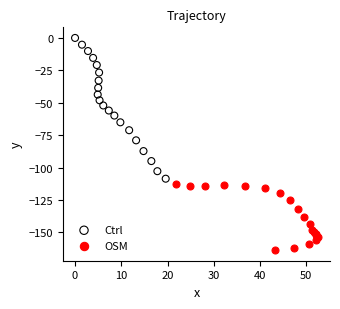

Which series has the largest Y range (max minus min)?

Ctrl